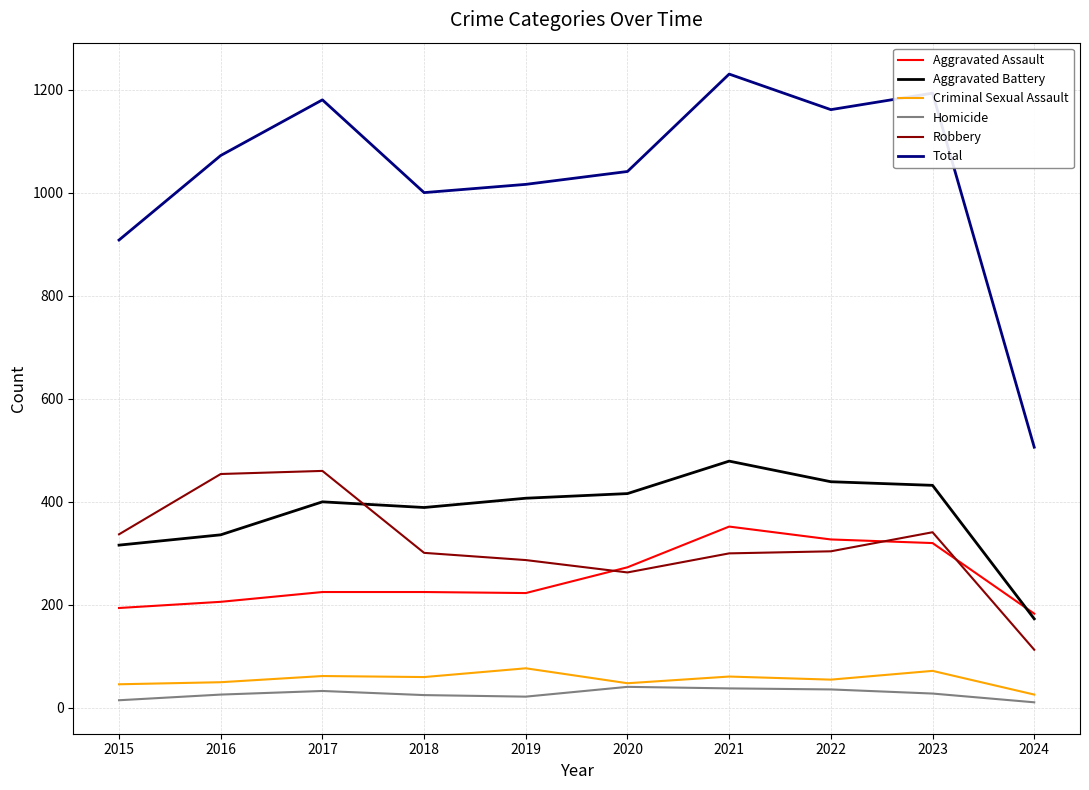

What is the highest value of the Criminal Sexual Assault series?

77